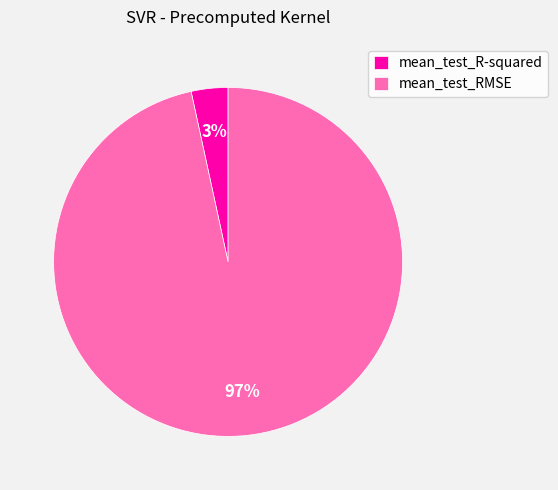

Which slice is the largest?

mean_test_RMSE